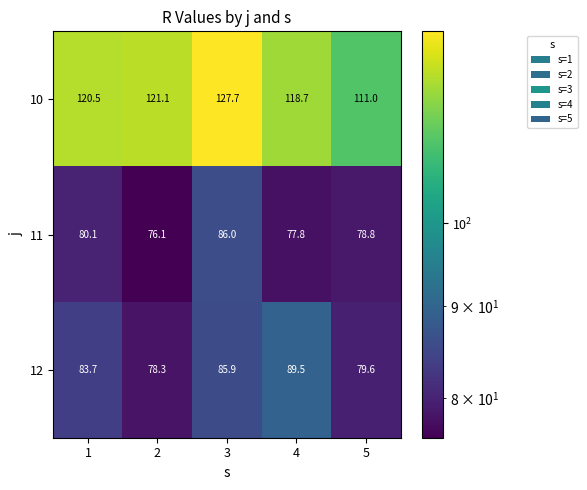

What value does the 10 series have at 1?

120.5